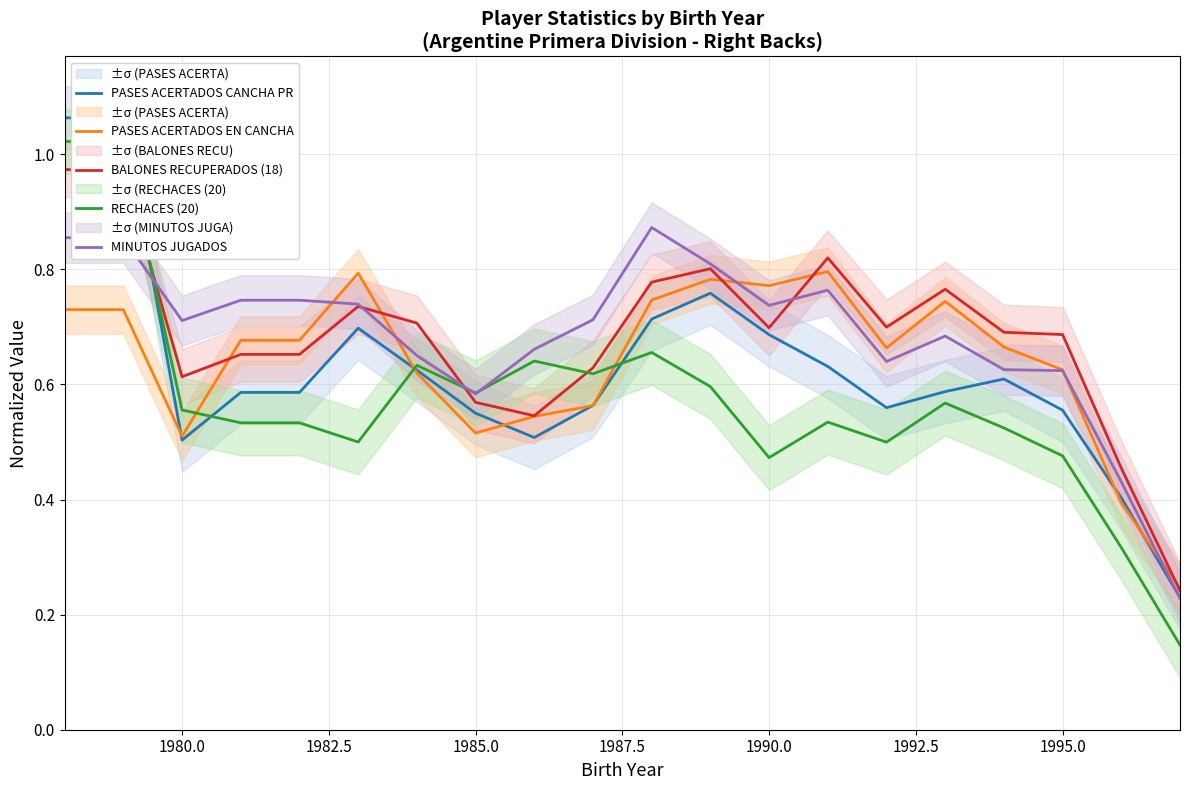

In RECHACES (20), how many points are higher than both neighbors (excluding endpoints)?

5